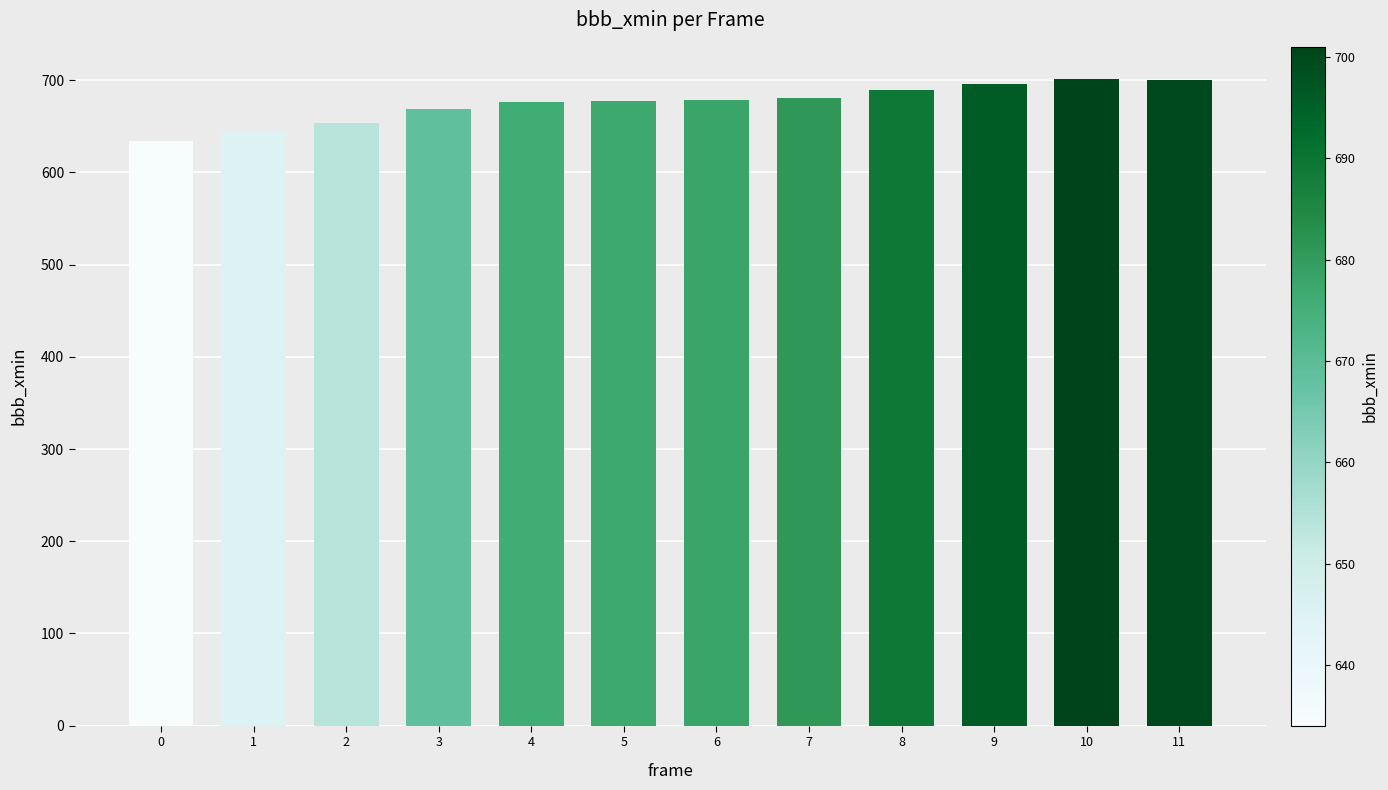

What is the greatest value displayed?

701